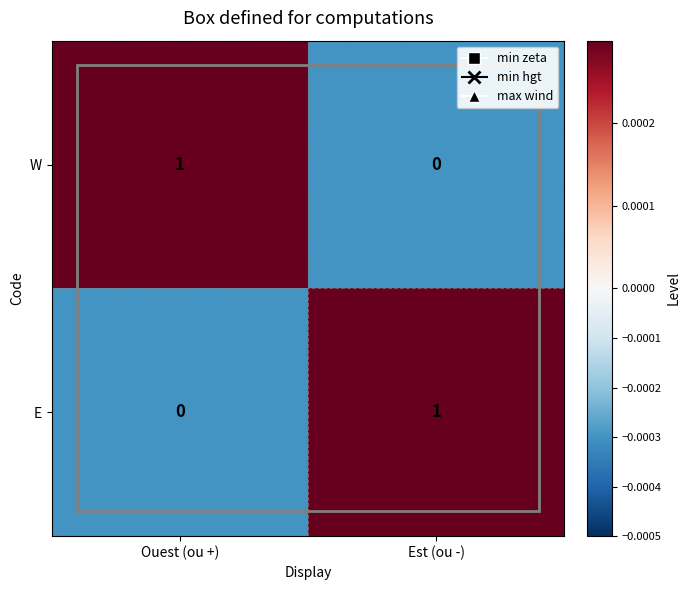

Rank the series at Est (ou -) from highest to lowest value.

E, W